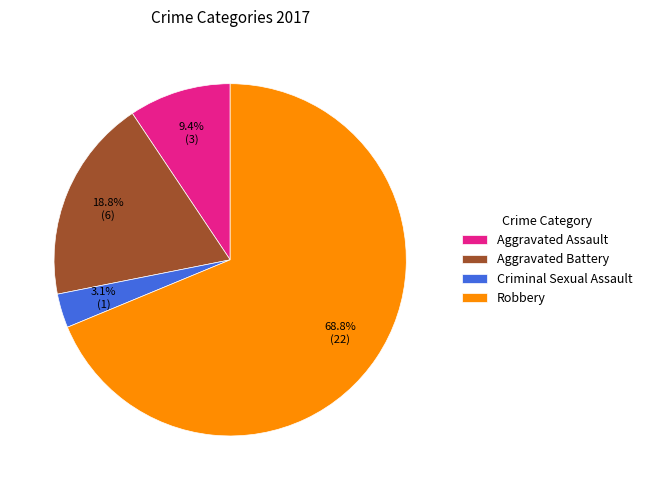

Is it true that Robbery is 59% of the pie?

False